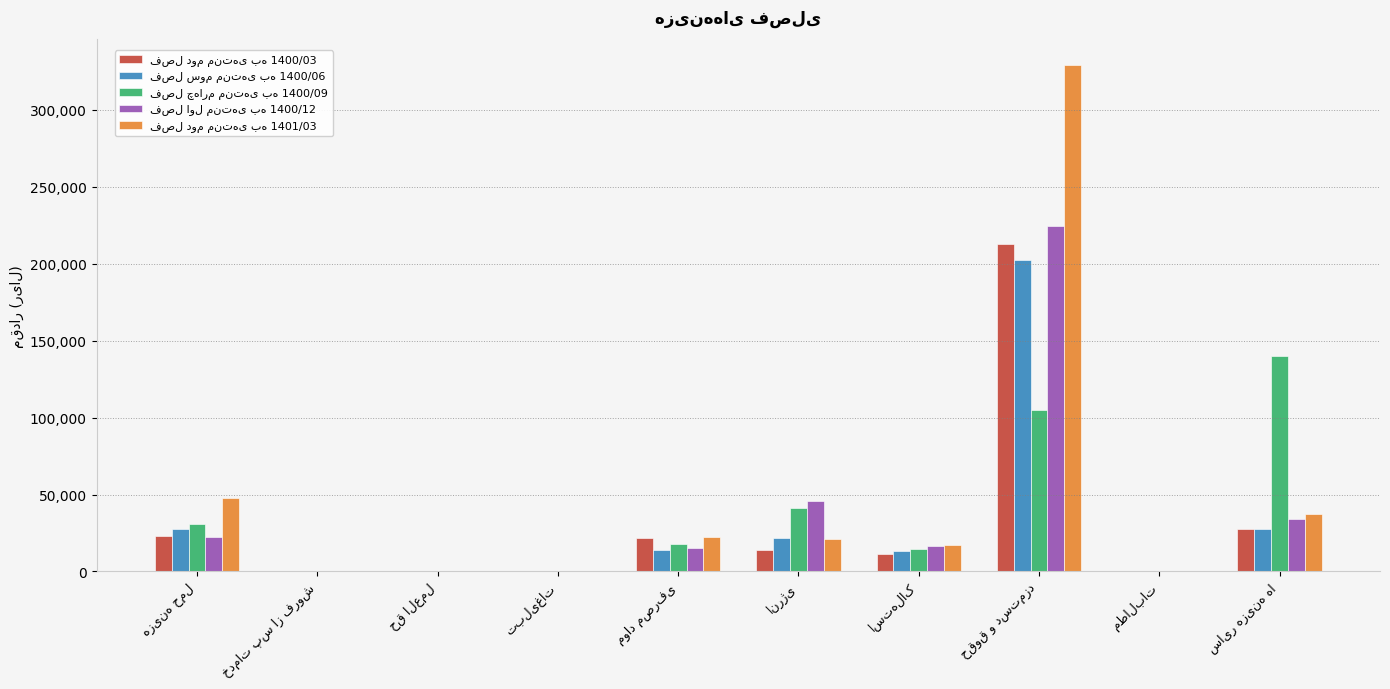

What is the maximum value shown in the chart?

329217